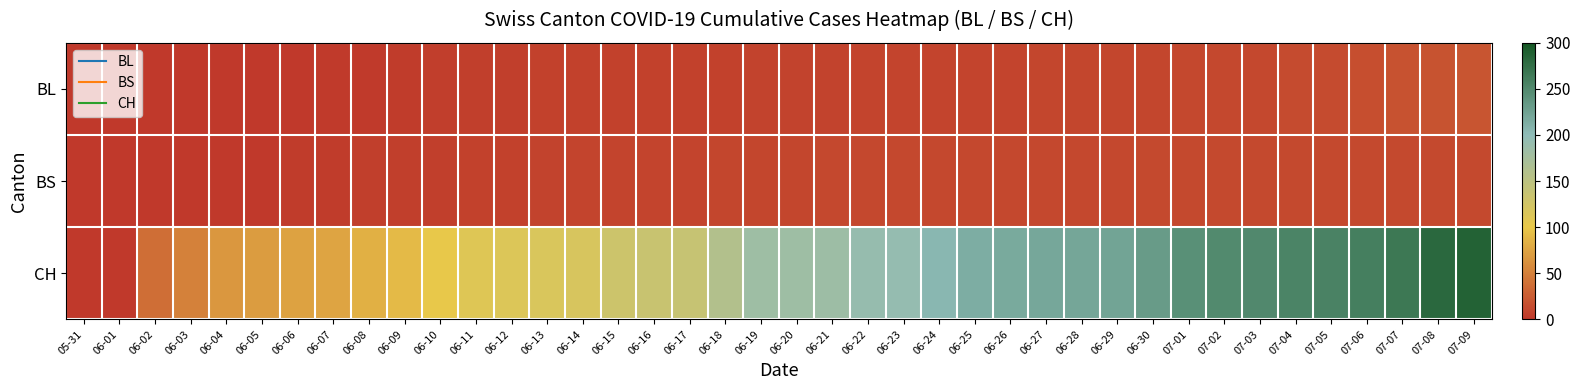

Reading left to right, what are all the values shown in this chart?

BL: 05-31=0	06-01=0	06-02=0	06-03=0	06-04=0	06-05=0	06-06=1	06-07=2	06-08=2	06-09=3	06-10=4	06-11=5	06-12=5	06-13=6	06-14=6	06-15=7	06-16=7	06-17=7	06-18=7	06-19=8	06-20=8	06-21=8	06-22=9	06-23=9	06-24=9	06-25=9	06-26=9	06-27=10	06-28=10	06-29=10	06-30=10	07-01=11	07-02=11	07-03=11	07-04=13	07-05=14	07-06=16	07-07=18	07-08=19	07-09=20
BS: 05-31=0	06-01=0	06-02=0	06-03=0	06-04=1	06-05=1	06-06=3	06-07=3	06-08=5	06-09=5	06-10=5	06-11=6	06-12=7	06-13=8	06-14=9	06-15=9	06-16=9	06-17=9	06-18=10	06-19=10	06-20=10	06-21=11	06-22=11	06-23=11	06-24=11	06-25=11	06-26=11	06-27=11	06-28=11	06-29=11	06-30=12	07-01=12	07-02=12	07-03=12	07-04=12	07-05=12	07-06=12	07-07=12	07-08=12	07-09=12
CH: 05-31=0	06-01=1	06-02=38	06-03=51	06-04=66	06-05=70	06-06=74	06-07=76	06-08=84	06-09=91	06-10=100	06-11=111	06-12=113	06-13=117	06-14=119	06-15=131	06-16=135	06-17=138	06-18=160	06-19=182	06-20=182	06-21=183	06-22=192	06-23=193	06-24=204	06-25=214	06-26=217	06-27=220	06-28=221	06-29=223	06-30=231	07-01=243	07-02=249	07-03=250	07-04=255	07-05=256	07-06=259	07-07=267	07-08=282	07-09=288